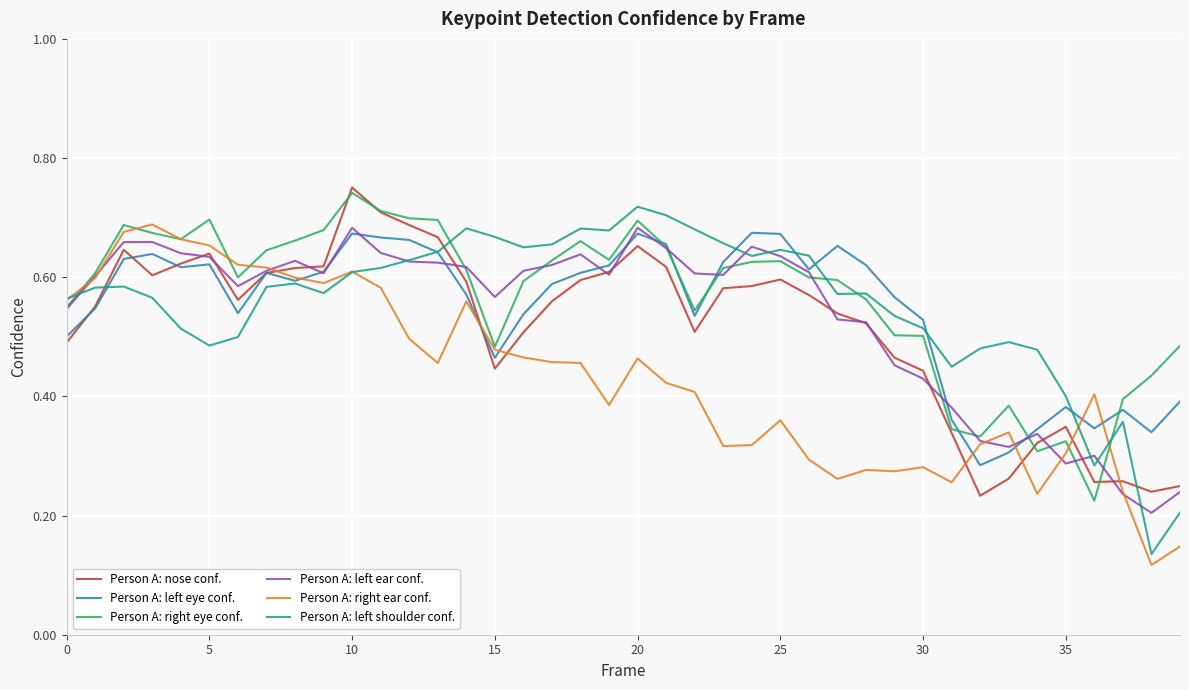

Which series ends up on top after the final intersection of Person A: left shoulder conf. and Person A: nose conf.?

Person A: nose conf.